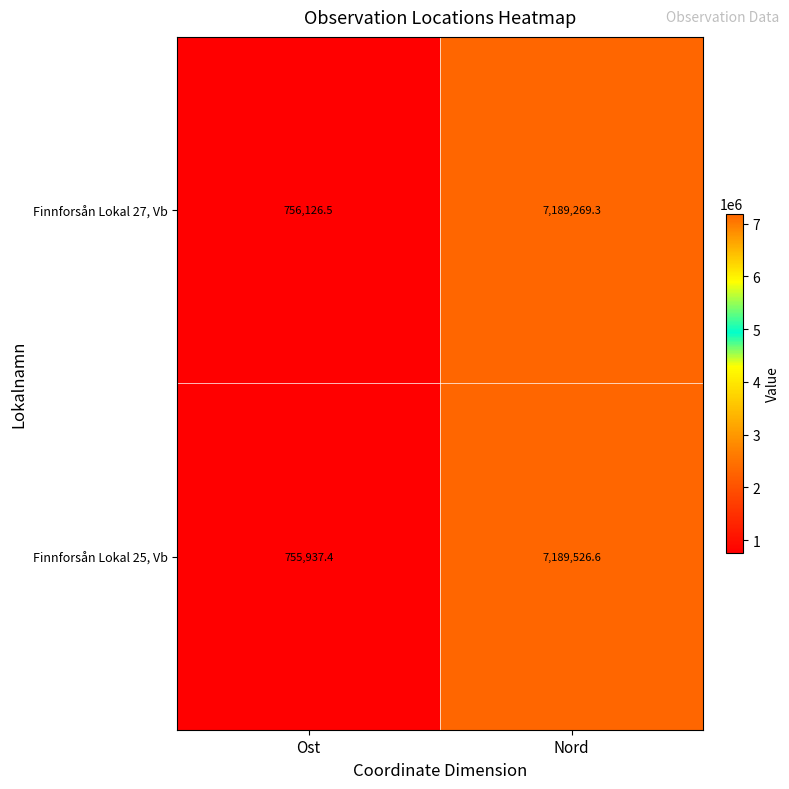

Is it true that Finnforsån Lokal 25, Vb equals 502368.6 at Ost?

False